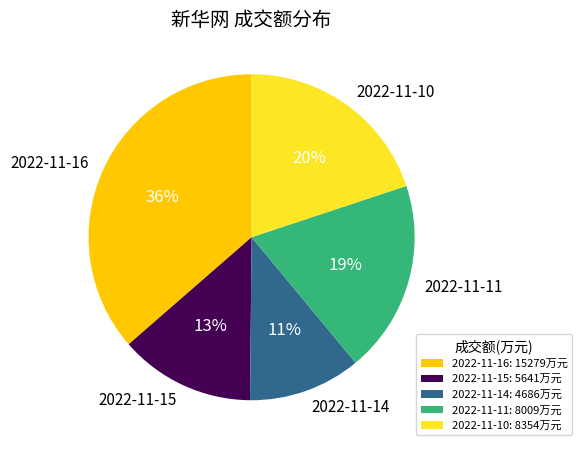

Rank the categories by value from highest to lowest.

2022-11-16, 2022-11-10, 2022-11-11, 2022-11-15, 2022-11-14